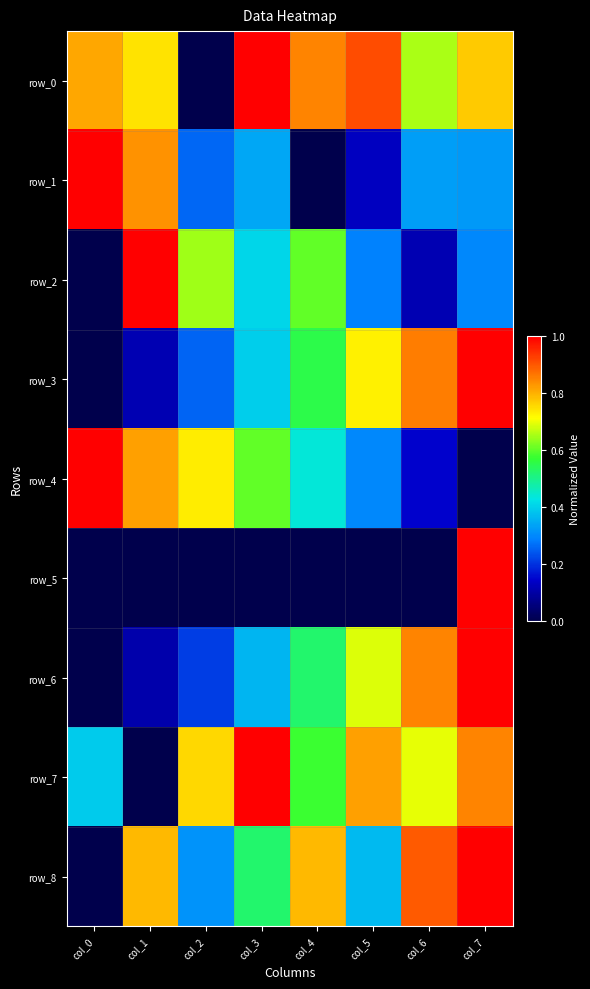

How many values in row_0 are above zero?

7